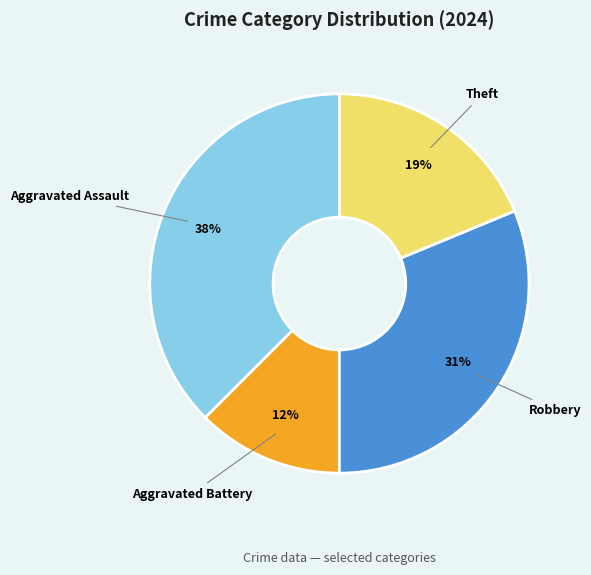

Does any single category account for the majority?

No